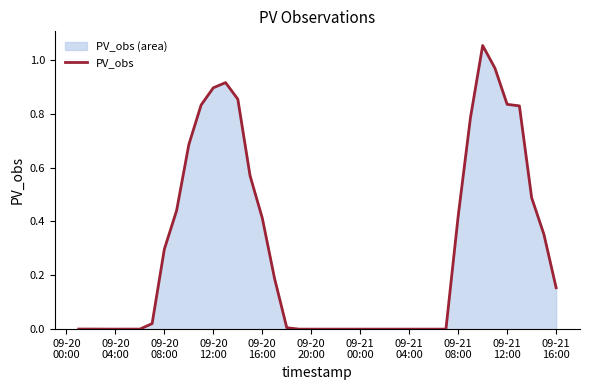

How many lines are shown in the chart?

1